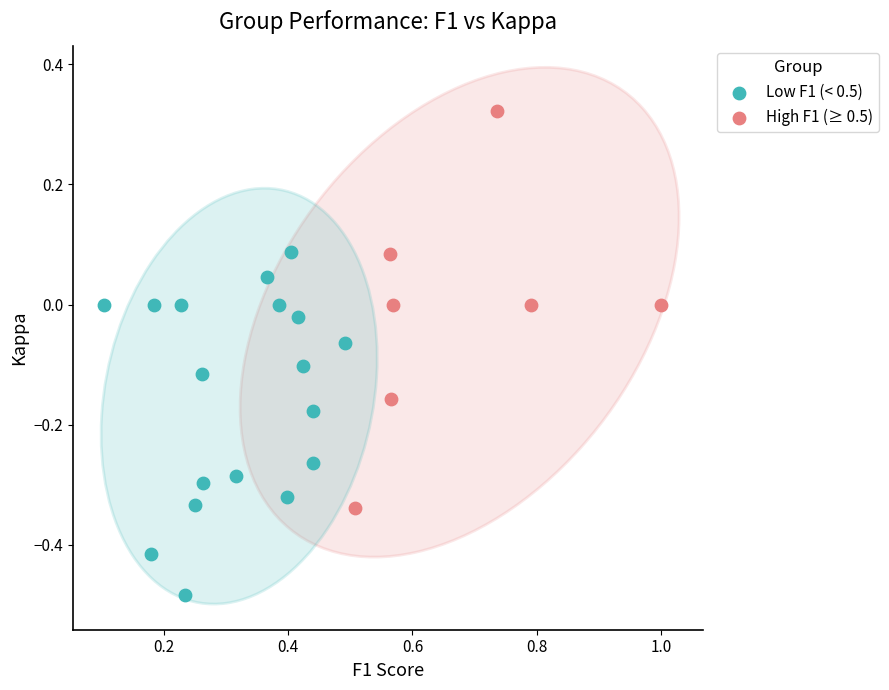

Which series contains the lowest Y value?

Low F1 (< 0.5)